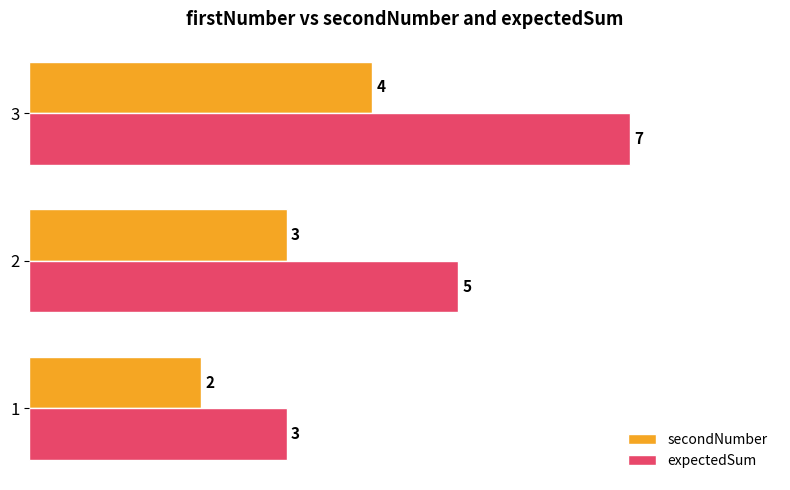

What is the minimum value for expectedSum?

3